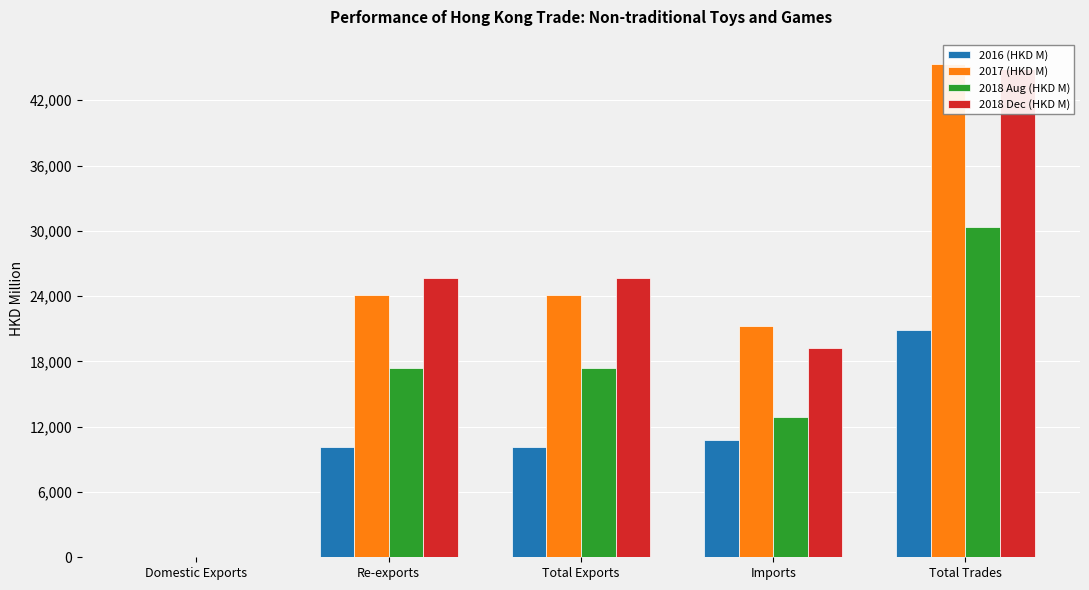

Is the value of 2016 (HKD M) at Imports greater than the value of 2018 Aug (HKD M) at Total Exports?

No